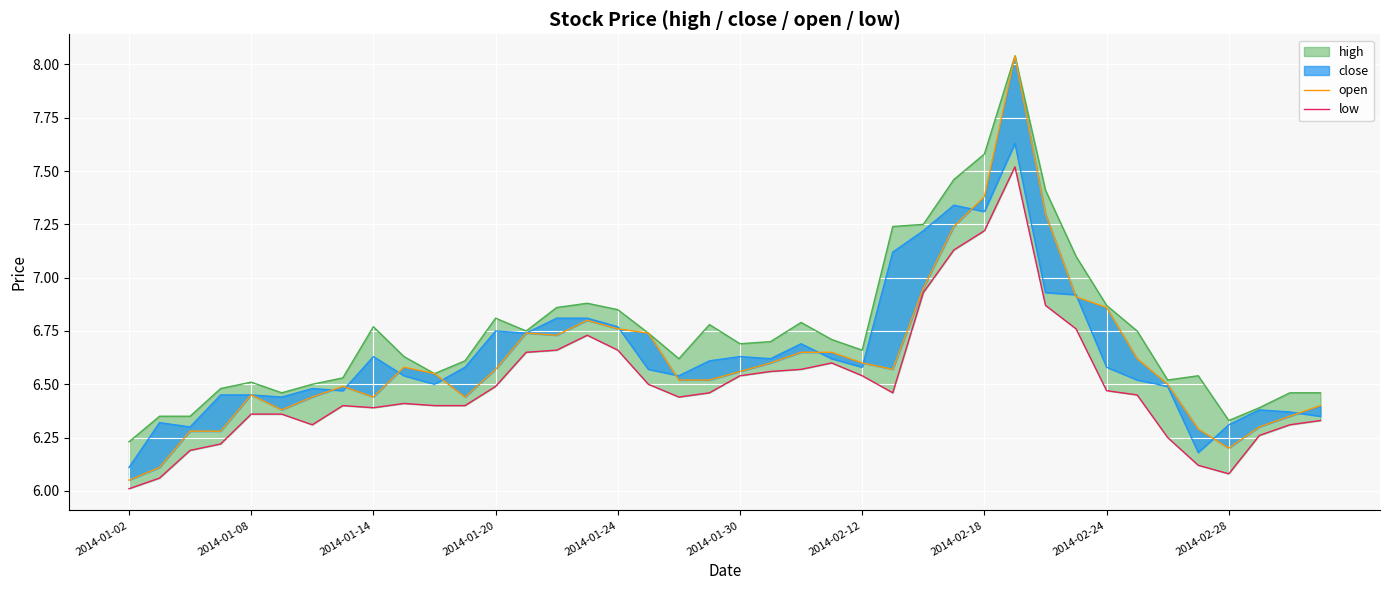

True or false: open and low cross at least once.

False